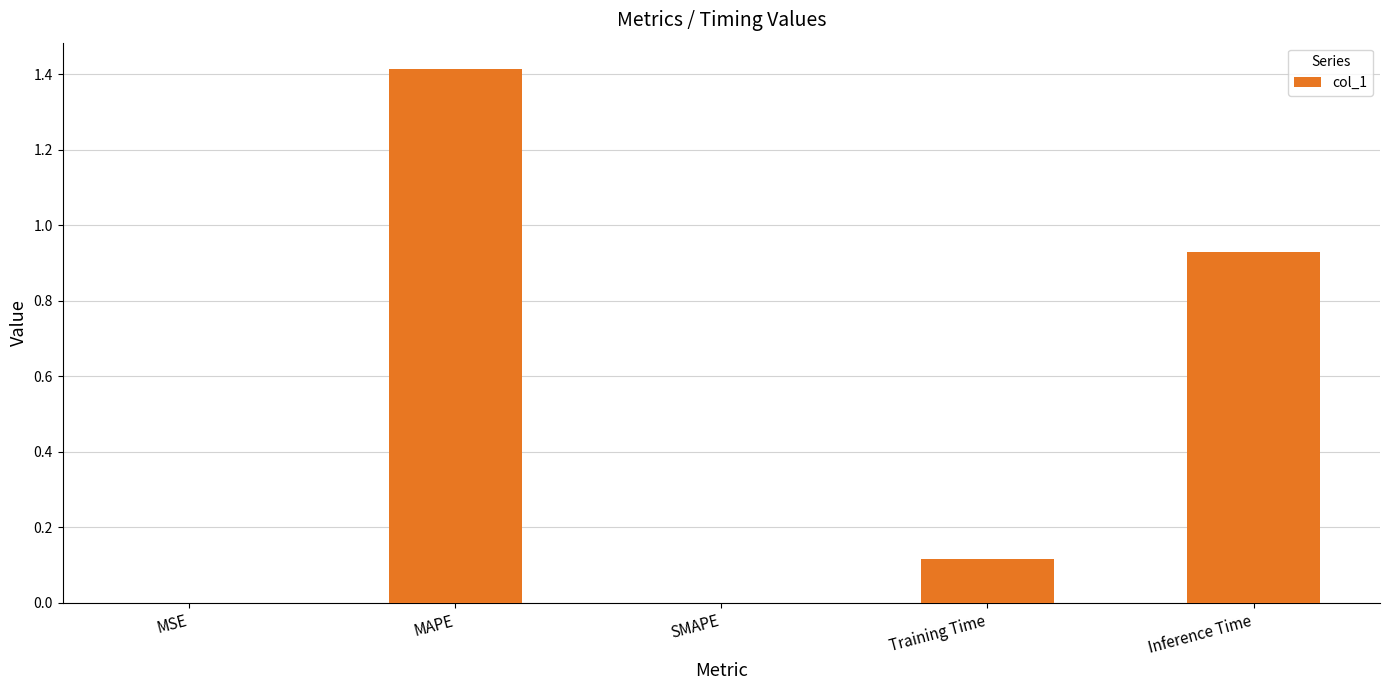

The chart shows a value of 0.2 at Inference Time. True or false?

False